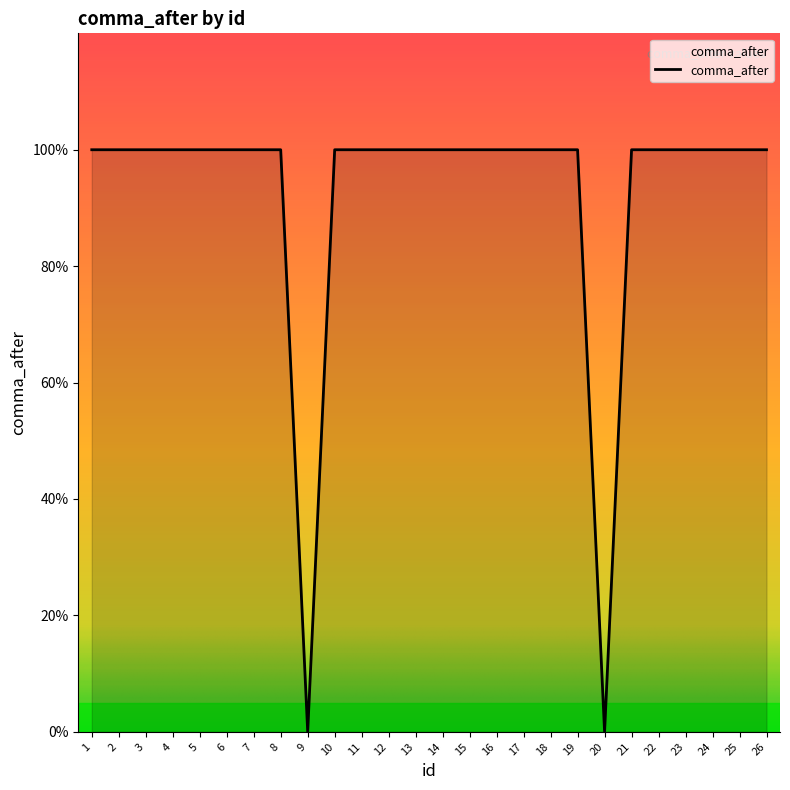

Is this an area chart (filled region under the line)?

Yes